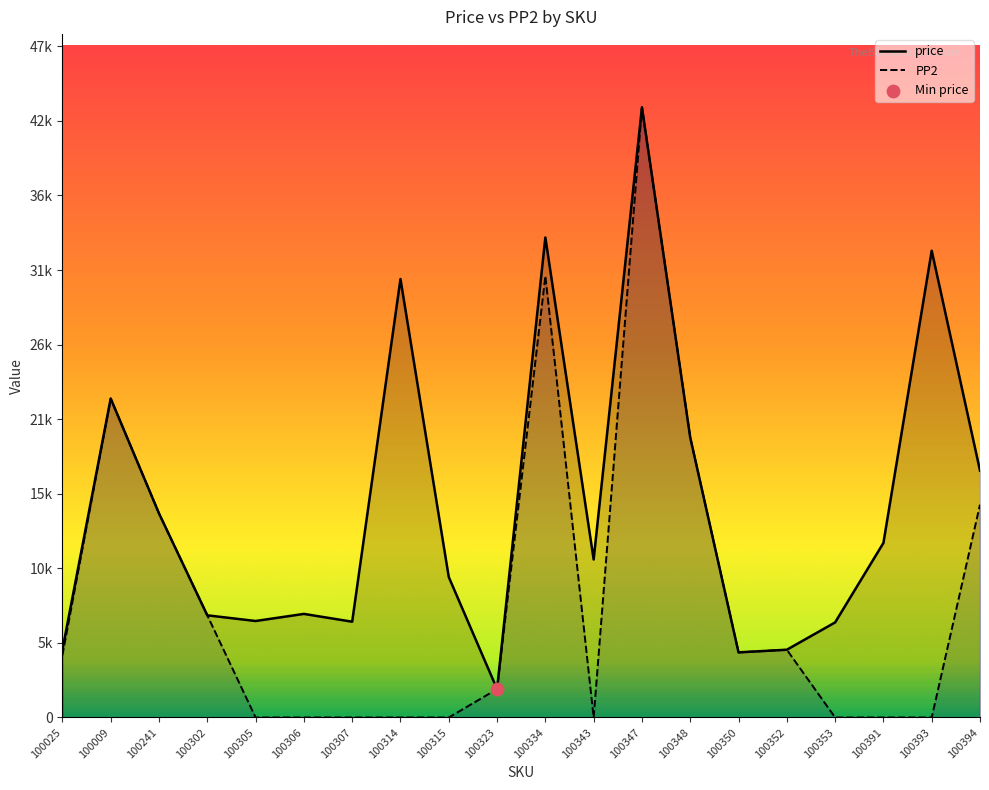

Which series has the widest spread of Y values?

PP2